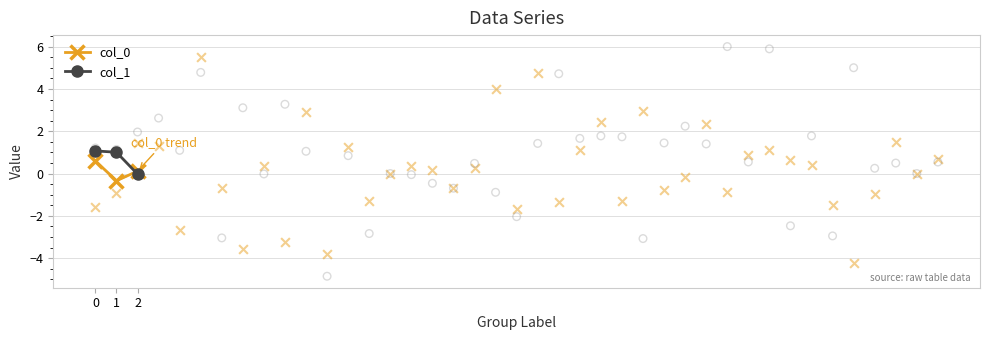

At how many categories does at least one series exceed 0?

3